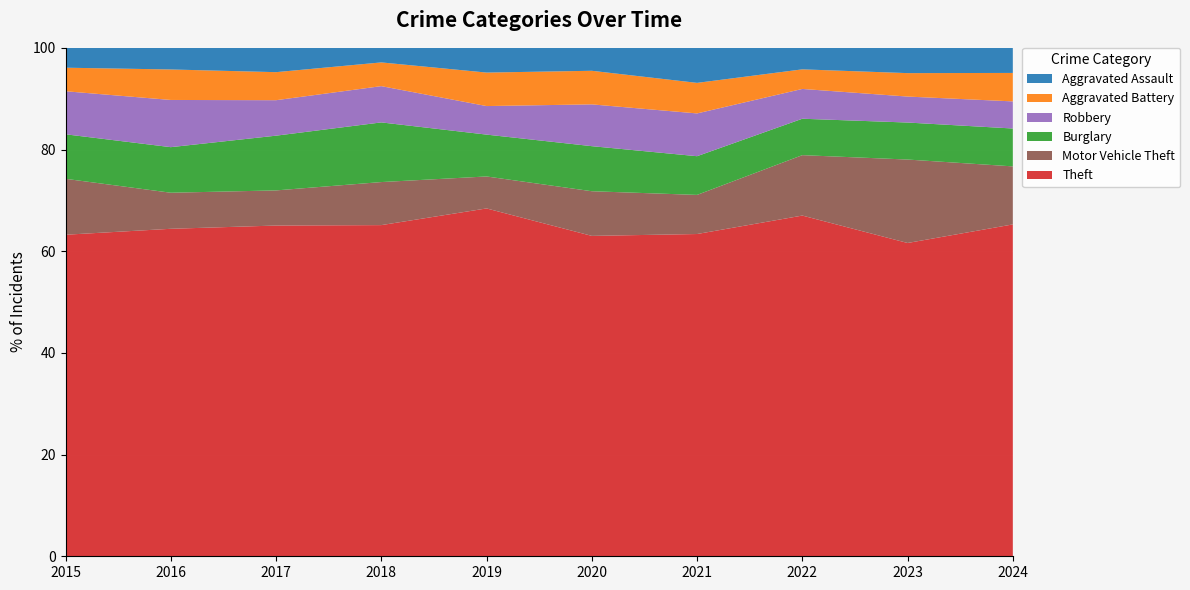

Reading left to right, list all the values displayed in this chart.

Theft: 874	999	979	977	914	782	791	1235	1363	1481
Motor Vehicle Theft: 152	110	104	127	84	109	96	219	363	259
Burglary: 121	139	162	176	110	110	95	132	161	169
Robbery: 117	144	105	107	75	102	105	108	113	121
Aggravated Battery: 64	93	83	70	88	82	75	71	102	127
Aggravated Assault: 54	66	72	43	65	56	86	78	110	112